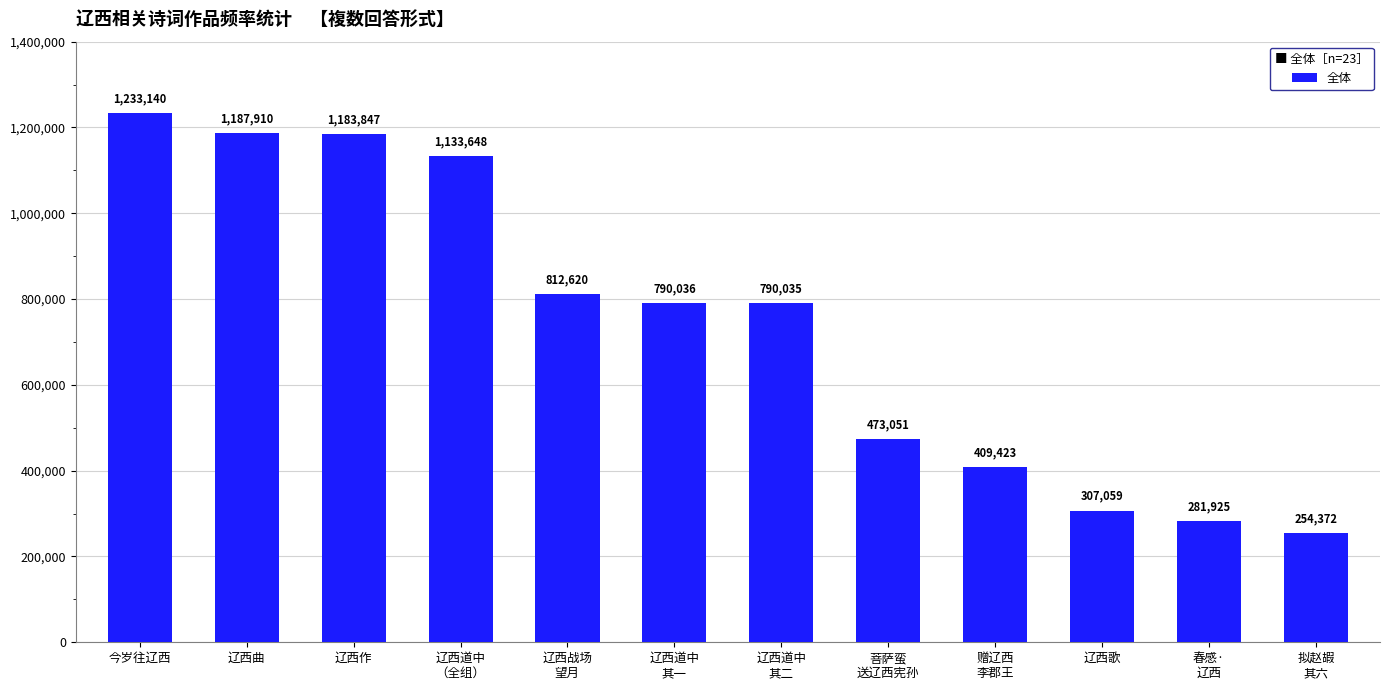

Reading left to right, transcribe all the data shown in this chart.

1233140	1187910	1183847	1133648	812620	790036	790035	473051	409423	307059	281925	254372